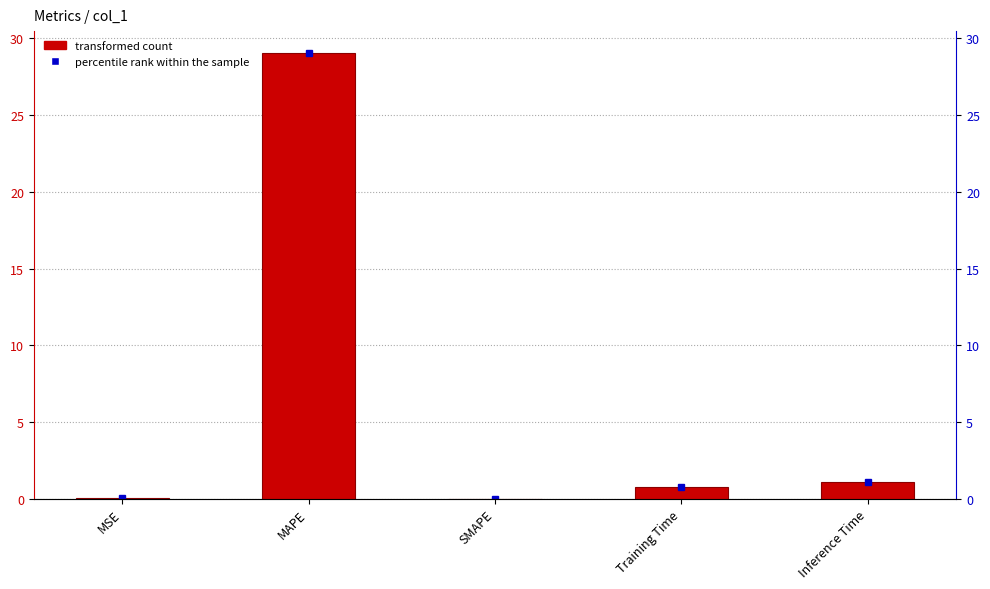

List the labels in order of value, smallest first.

SMAPE, MSE, Training Time, Inference Time, MAPE